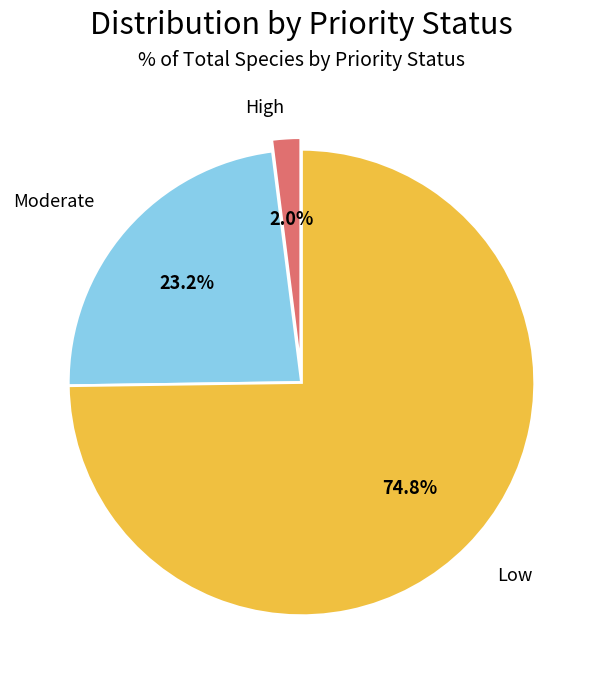

What is the ratio of the value at Moderate to the value at Low?

0.3